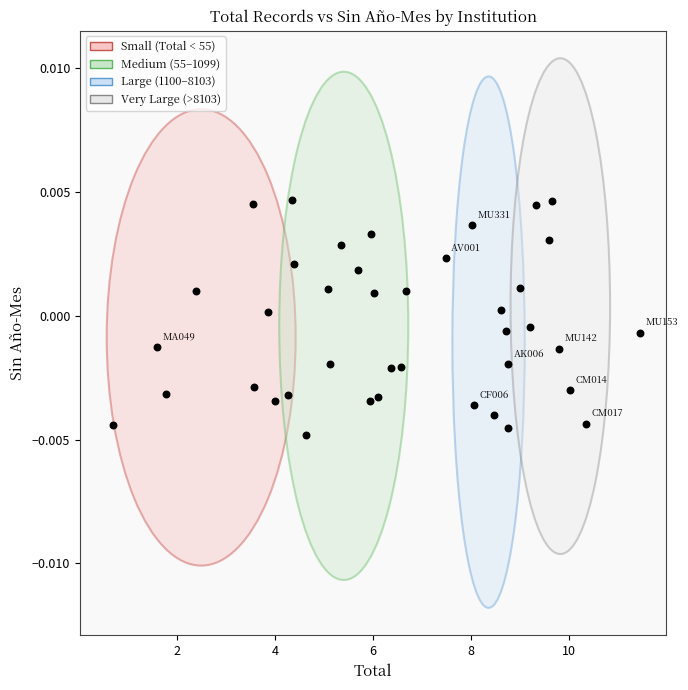

What is the range of X values (max minus min)?

10.7